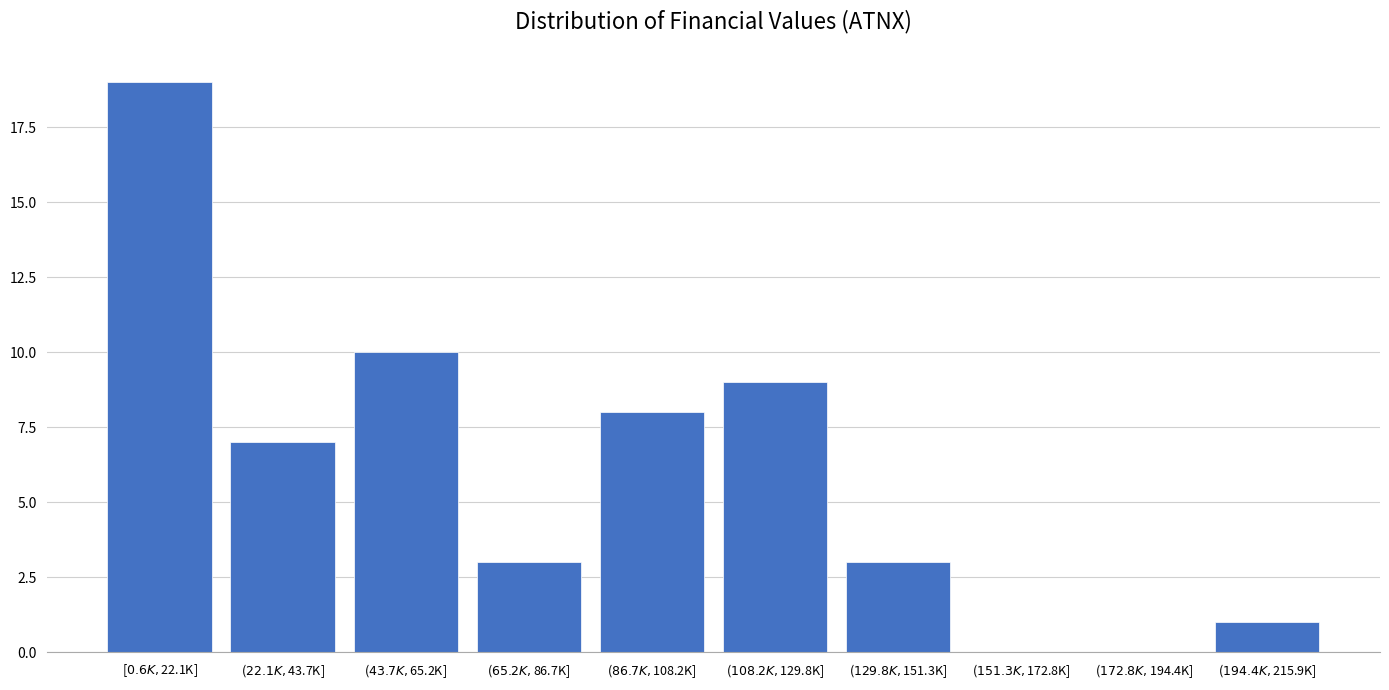

What is the greatest value displayed?

19